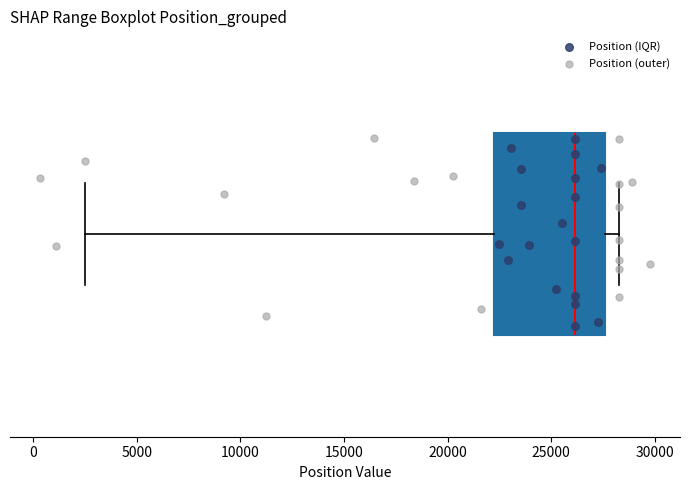

Read this box plot against the x-axis: the position of the median line, the range covered by the box, and the ends of both whiskers. The values are not printed on the chart, so give them approximately, as read against the axis.

median 26000, box 22500 to 27500, whiskers 2500 to 28500